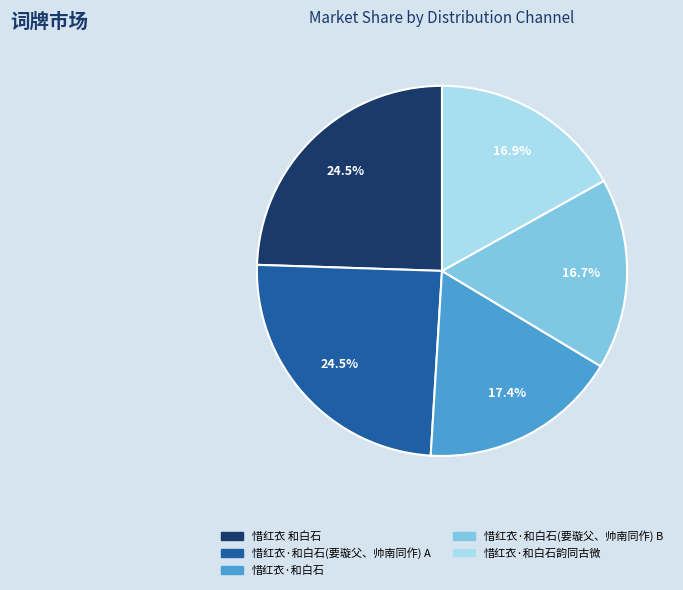

Is there a majority slice in this chart?

No